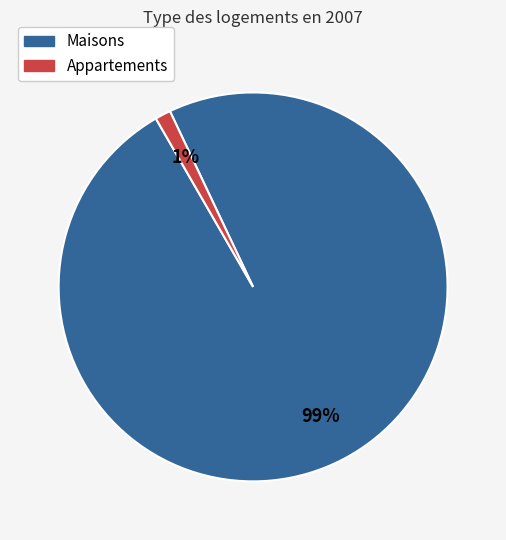

What is the smallest slice in the pie chart?

Appartements